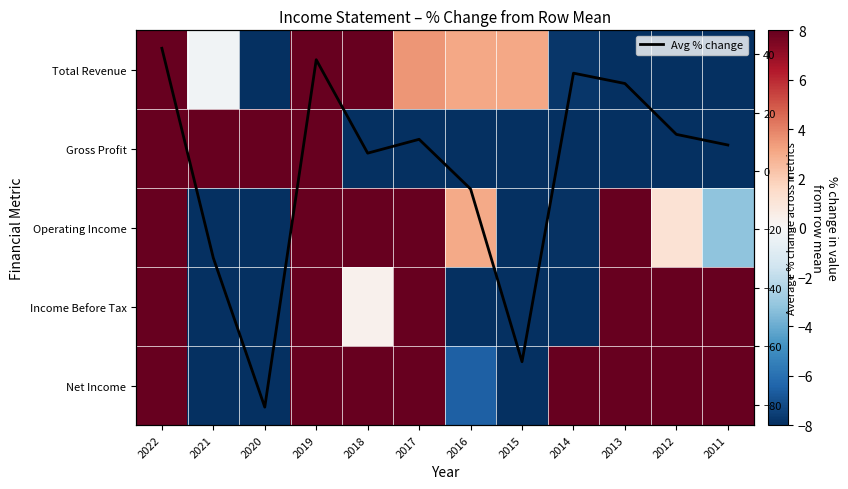

Is the value of Operating Income at 2011 greater than the value of Net Income at 2013?

No